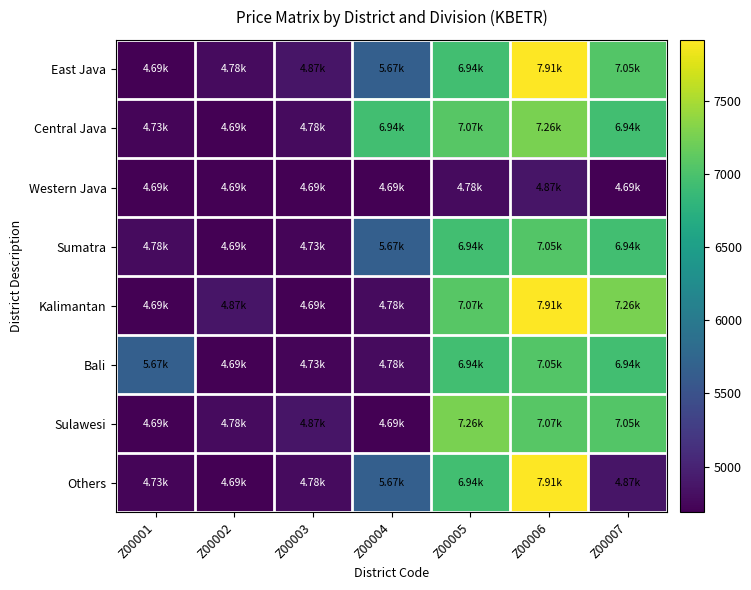

Which has a higher value, Z00004 or Z00001?

Z00004